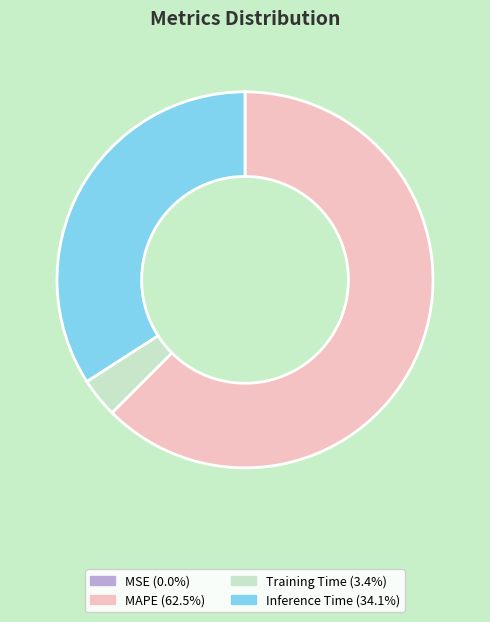

Approximately how many times larger is the value at Inference Time (34.1%) compared to MAPE (62.5%)?

0.5